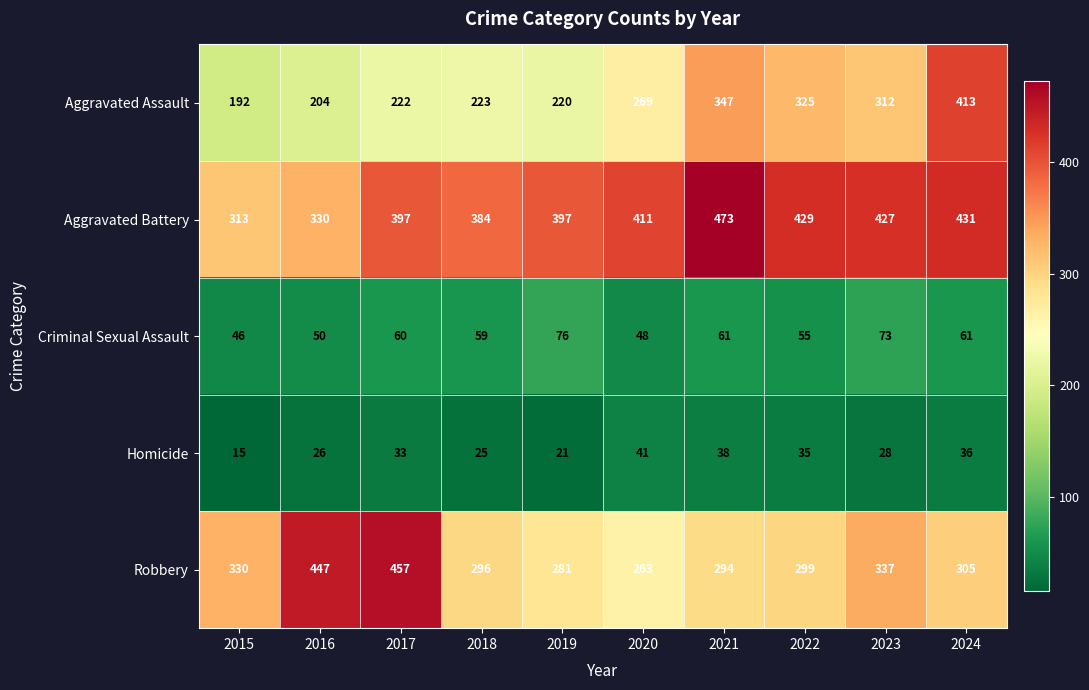

How many values in the Robbery series are below 305?

5